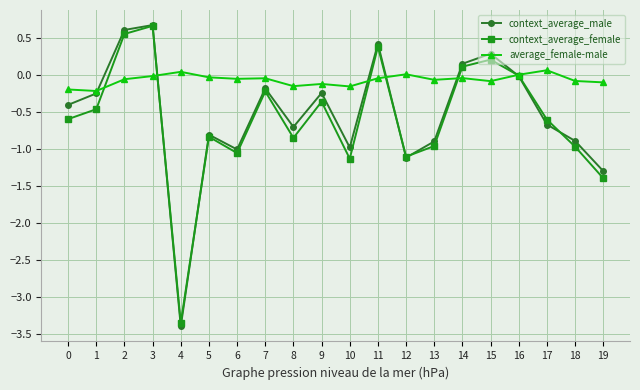

At which category is the sum across all series the highest?

3